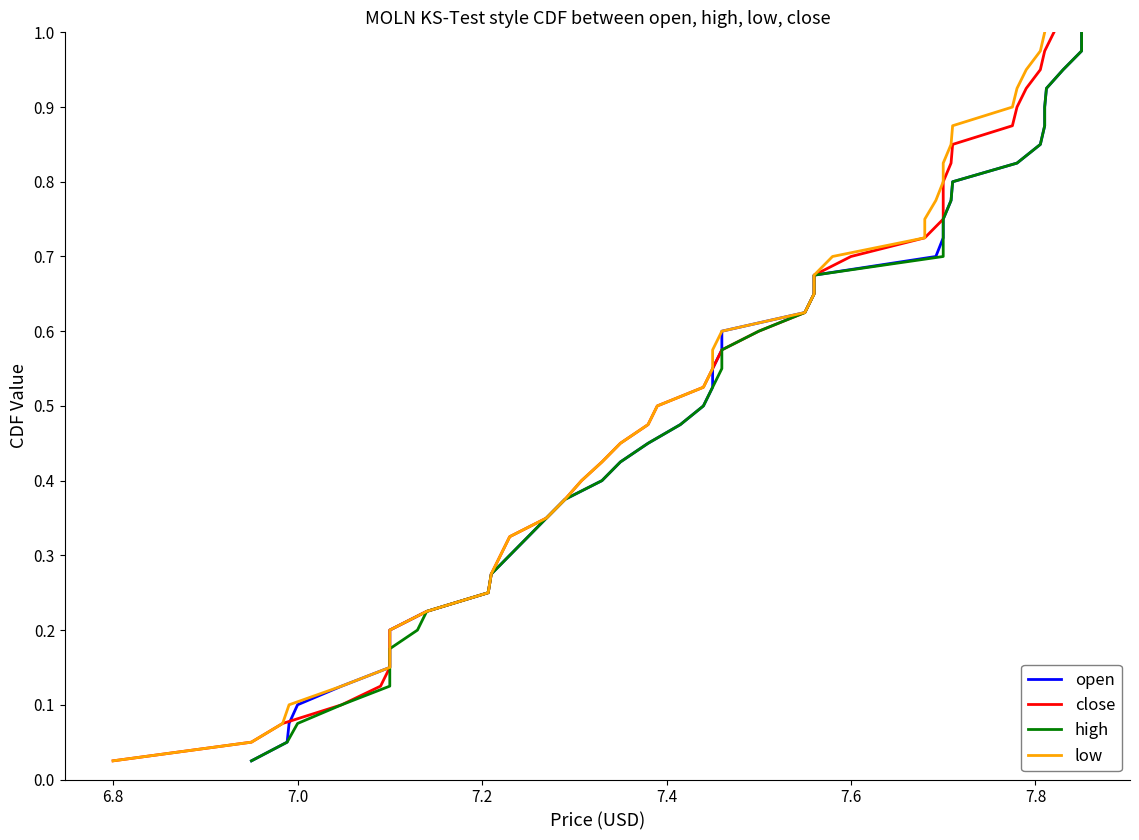

What is the maximum value for open?

1.0